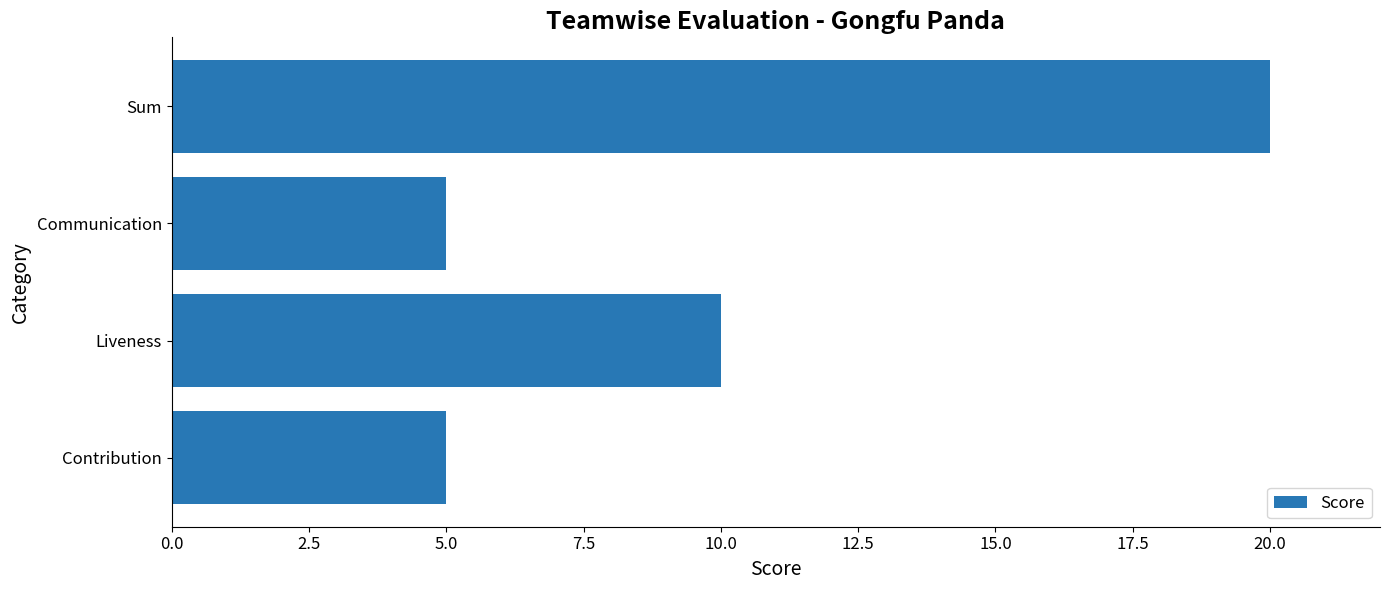

Where is the data nearest to the value 12?

Liveness